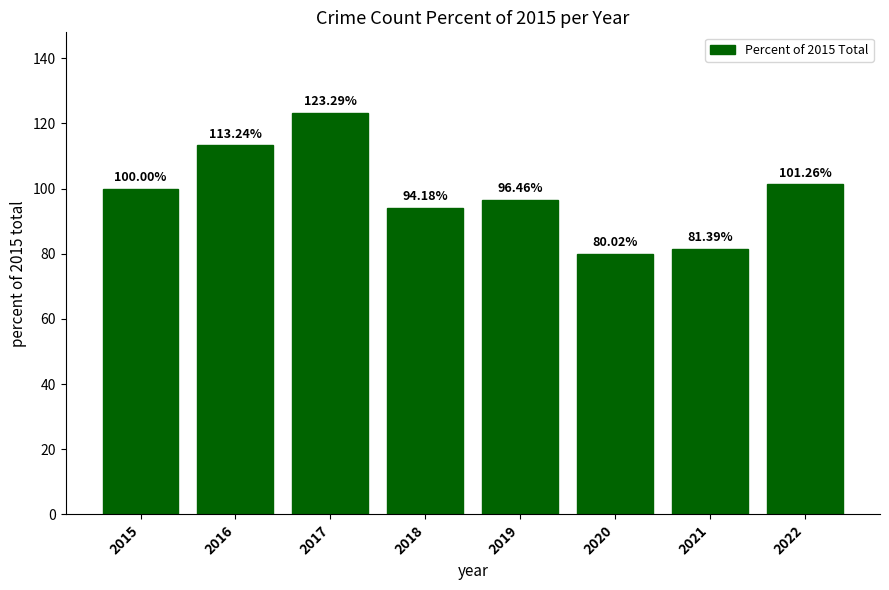

What is the ratio of the value at 2018 to the value at 2017?

0.8